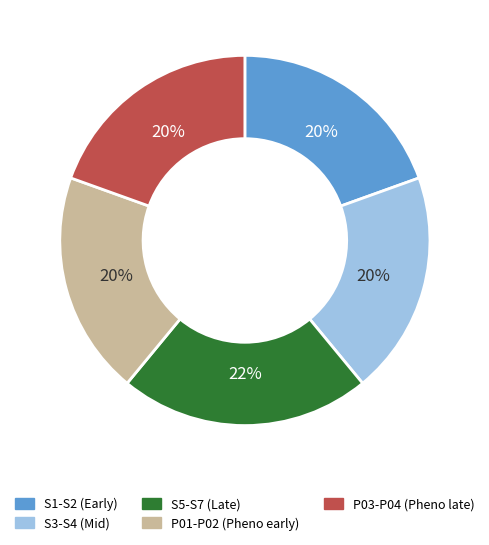

Is there any slice that represents more than half of the pie?

No